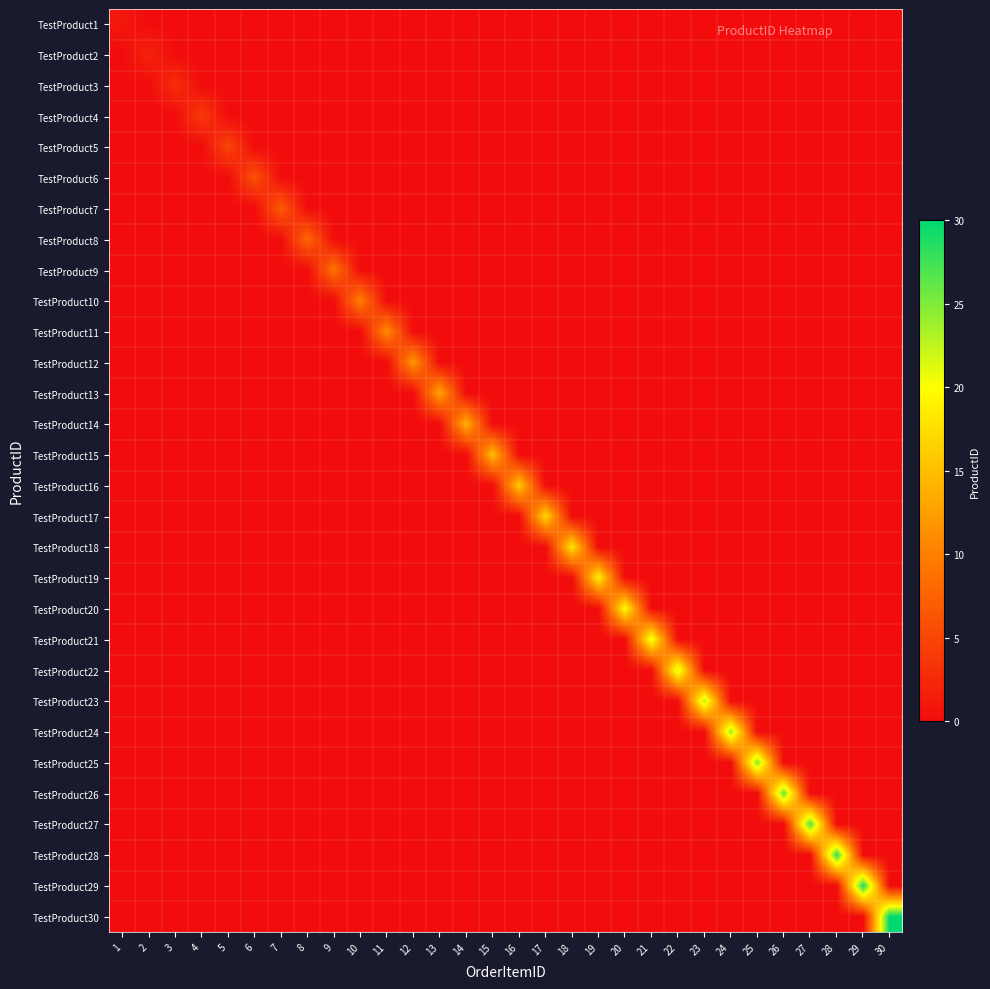

Reading right to left, extract all data points from this chart.

TestProduct1: 30=0	29=0	28=0	27=0	26=0	25=0	24=0	23=0	22=0	21=0	20=0	19=0	18=0	17=0	16=0	15=0	14=0	13=0	12=0	11=0	10=0	9=0	8=0	7=0	6=0	5=0	4=0	3=0	2=0	1=1
TestProduct2: 30=0	29=0	28=0	27=0	26=0	25=0	24=0	23=0	22=0	21=0	20=0	19=0	18=0	17=0	16=0	15=0	14=0	13=0	12=0	11=0	10=0	9=0	8=0	7=0	6=0	5=0	4=0	3=0	2=2	1=0
TestProduct3: 30=0	29=0	28=0	27=0	26=0	25=0	24=0	23=0	22=0	21=0	20=0	19=0	18=0	17=0	16=0	15=0	14=0	13=0	12=0	11=0	10=0	9=0	8=0	7=0	6=0	5=0	4=0	3=3	2=0	1=0
TestProduct4: 30=0	29=0	28=0	27=0	26=0	25=0	24=0	23=0	22=0	21=0	20=0	19=0	18=0	17=0	16=0	15=0	14=0	13=0	12=0	11=0	10=0	9=0	8=0	7=0	6=0	5=0	4=4	3=0	2=0	1=0
TestProduct5: 30=0	29=0	28=0	27=0	26=0	25=0	24=0	23=0	22=0	21=0	20=0	19=0	18=0	17=0	16=0	15=0	14=0	13=0	12=0	11=0	10=0	9=0	8=0	7=0	6=0	5=5	4=0	3=0	2=0	1=0
TestProduct6: 30=0	29=0	28=0	27=0	26=0	25=0	24=0	23=0	22=0	21=0	20=0	19=0	18=0	17=0	16=0	15=0	14=0	13=0	12=0	11=0	10=0	9=0	8=0	7=0	6=6	5=0	4=0	3=0	2=0	1=0
TestProduct7: 30=0	29=0	28=0	27=0	26=0	25=0	24=0	23=0	22=0	21=0	20=0	19=0	18=0	17=0	16=0	15=0	14=0	13=0	12=0	11=0	10=0	9=0	8=0	7=7	6=0	5=0	4=0	3=0	2=0	1=0
TestProduct8: 30=0	29=0	28=0	27=0	26=0	25=0	24=0	23=0	22=0	21=0	20=0	19=0	18=0	17=0	16=0	15=0	14=0	13=0	12=0	11=0	10=0	9=0	8=8	7=0	6=0	5=0	4=0	3=0	2=0	1=0
TestProduct9: 30=0	29=0	28=0	27=0	26=0	25=0	24=0	23=0	22=0	21=0	20=0	19=0	18=0	17=0	16=0	15=0	14=0	13=0	12=0	11=0	10=0	9=9	8=0	7=0	6=0	5=0	4=0	3=0	2=0	1=0
TestProduct10: 30=0	29=0	28=0	27=0	26=0	25=0	24=0	23=0	22=0	21=0	20=0	19=0	18=0	17=0	16=0	15=0	14=0	13=0	12=0	11=0	10=10	9=0	8=0	7=0	6=0	5=0	4=0	3=0	2=0	1=0
TestProduct11: 30=0	29=0	28=0	27=0	26=0	25=0	24=0	23=0	22=0	21=0	20=0	19=0	18=0	17=0	16=0	15=0	14=0	13=0	12=0	11=11	10=0	9=0	8=0	7=0	6=0	5=0	4=0	3=0	2=0	1=0
TestProduct12: 30=0	29=0	28=0	27=0	26=0	25=0	24=0	23=0	22=0	21=0	20=0	19=0	18=0	17=0	16=0	15=0	14=0	13=0	12=12	11=0	10=0	9=0	8=0	7=0	6=0	5=0	4=0	3=0	2=0	1=0
TestProduct13: 30=0	29=0	28=0	27=0	26=0	25=0	24=0	23=0	22=0	21=0	20=0	19=0	18=0	17=0	16=0	15=0	14=0	13=13	12=0	11=0	10=0	9=0	8=0	7=0	6=0	5=0	4=0	3=0	2=0	1=0
TestProduct14: 30=0	29=0	28=0	27=0	26=0	25=0	24=0	23=0	22=0	21=0	20=0	19=0	18=0	17=0	16=0	15=0	14=14	13=0	12=0	11=0	10=0	9=0	8=0	7=0	6=0	5=0	4=0	3=0	2=0	1=0
TestProduct15: 30=0	29=0	28=0	27=0	26=0	25=0	24=0	23=0	22=0	21=0	20=0	19=0	18=0	17=0	16=0	15=15	14=0	13=0	12=0	11=0	10=0	9=0	8=0	7=0	6=0	5=0	4=0	3=0	2=0	1=0
TestProduct16: 30=0	29=0	28=0	27=0	26=0	25=0	24=0	23=0	22=0	21=0	20=0	19=0	18=0	17=0	16=16	15=0	14=0	13=0	12=0	11=0	10=0	9=0	8=0	7=0	6=0	5=0	4=0	3=0	2=0	1=0
TestProduct17: 30=0	29=0	28=0	27=0	26=0	25=0	24=0	23=0	22=0	21=0	20=0	19=0	18=0	17=17	16=0	15=0	14=0	13=0	12=0	11=0	10=0	9=0	8=0	7=0	6=0	5=0	4=0	3=0	2=0	1=0
TestProduct18: 30=0	29=0	28=0	27=0	26=0	25=0	24=0	23=0	22=0	21=0	20=0	19=0	18=18	17=0	16=0	15=0	14=0	13=0	12=0	11=0	10=0	9=0	8=0	7=0	6=0	5=0	4=0	3=0	2=0	1=0
TestProduct19: 30=0	29=0	28=0	27=0	26=0	25=0	24=0	23=0	22=0	21=0	20=0	19=19	18=0	17=0	16=0	15=0	14=0	13=0	12=0	11=0	10=0	9=0	8=0	7=0	6=0	5=0	4=0	3=0	2=0	1=0
TestProduct20: 30=0	29=0	28=0	27=0	26=0	25=0	24=0	23=0	22=0	21=0	20=20	19=0	18=0	17=0	16=0	15=0	14=0	13=0	12=0	11=0	10=0	9=0	8=0	7=0	6=0	5=0	4=0	3=0	2=0	1=0
TestProduct21: 30=0	29=0	28=0	27=0	26=0	25=0	24=0	23=0	22=0	21=21	20=0	19=0	18=0	17=0	16=0	15=0	14=0	13=0	12=0	11=0	10=0	9=0	8=0	7=0	6=0	5=0	4=0	3=0	2=0	1=0
TestProduct22: 30=0	29=0	28=0	27=0	26=0	25=0	24=0	23=0	22=22	21=0	20=0	19=0	18=0	17=0	16=0	15=0	14=0	13=0	12=0	11=0	10=0	9=0	8=0	7=0	6=0	5=0	4=0	3=0	2=0	1=0
TestProduct23: 30=0	29=0	28=0	27=0	26=0	25=0	24=0	23=23	22=0	21=0	20=0	19=0	18=0	17=0	16=0	15=0	14=0	13=0	12=0	11=0	10=0	9=0	8=0	7=0	6=0	5=0	4=0	3=0	2=0	1=0
TestProduct24: 30=0	29=0	28=0	27=0	26=0	25=0	24=24	23=0	22=0	21=0	20=0	19=0	18=0	17=0	16=0	15=0	14=0	13=0	12=0	11=0	10=0	9=0	8=0	7=0	6=0	5=0	4=0	3=0	2=0	1=0
TestProduct25: 30=0	29=0	28=0	27=0	26=0	25=25	24=0	23=0	22=0	21=0	20=0	19=0	18=0	17=0	16=0	15=0	14=0	13=0	12=0	11=0	10=0	9=0	8=0	7=0	6=0	5=0	4=0	3=0	2=0	1=0
TestProduct26: 30=0	29=0	28=0	27=0	26=26	25=0	24=0	23=0	22=0	21=0	20=0	19=0	18=0	17=0	16=0	15=0	14=0	13=0	12=0	11=0	10=0	9=0	8=0	7=0	6=0	5=0	4=0	3=0	2=0	1=0
TestProduct27: 30=0	29=0	28=0	27=27	26=0	25=0	24=0	23=0	22=0	21=0	20=0	19=0	18=0	17=0	16=0	15=0	14=0	13=0	12=0	11=0	10=0	9=0	8=0	7=0	6=0	5=0	4=0	3=0	2=0	1=0
TestProduct28: 30=0	29=0	28=28	27=0	26=0	25=0	24=0	23=0	22=0	21=0	20=0	19=0	18=0	17=0	16=0	15=0	14=0	13=0	12=0	11=0	10=0	9=0	8=0	7=0	6=0	5=0	4=0	3=0	2=0	1=0
TestProduct29: 30=0	29=29	28=0	27=0	26=0	25=0	24=0	23=0	22=0	21=0	20=0	19=0	18=0	17=0	16=0	15=0	14=0	13=0	12=0	11=0	10=0	9=0	8=0	7=0	6=0	5=0	4=0	3=0	2=0	1=0
TestProduct30: 30=30	29=0	28=0	27=0	26=0	25=0	24=0	23=0	22=0	21=0	20=0	19=0	18=0	17=0	16=0	15=0	14=0	13=0	12=0	11=0	10=0	9=0	8=0	7=0	6=0	5=0	4=0	3=0	2=0	1=0